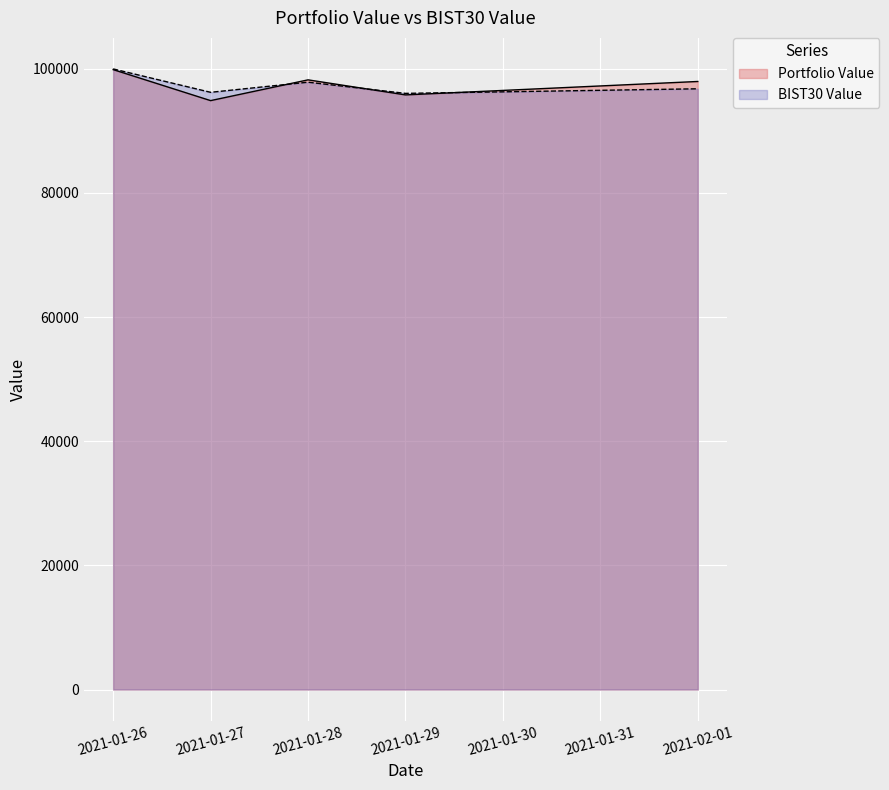

After their last crossing, which series has the higher values: Portfolio Value or BIST30 Value?

Portfolio Value